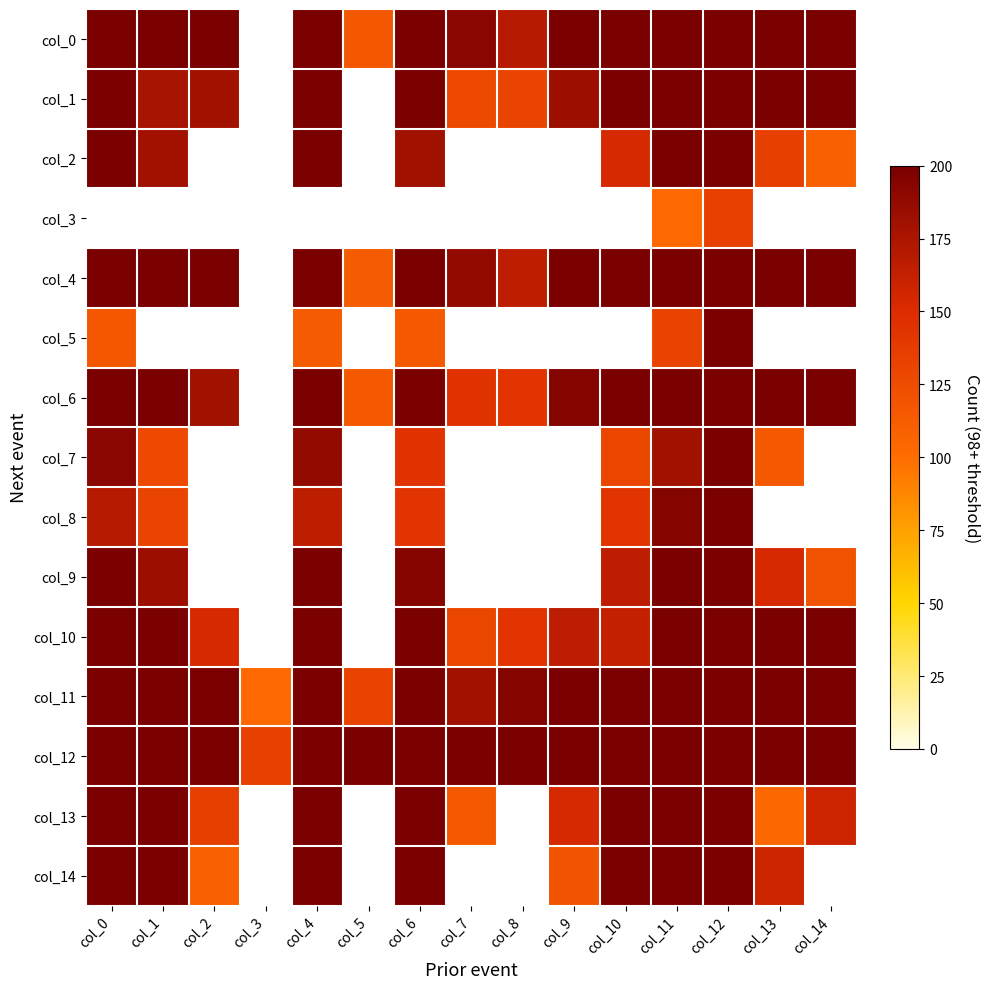

At which category is the sum across all series the highest?

col_12